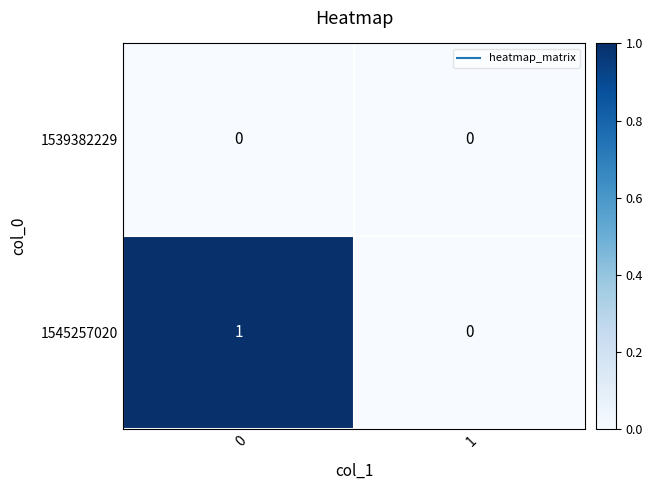

Between 0 and 1, which series saw the biggest shift?

1545257020